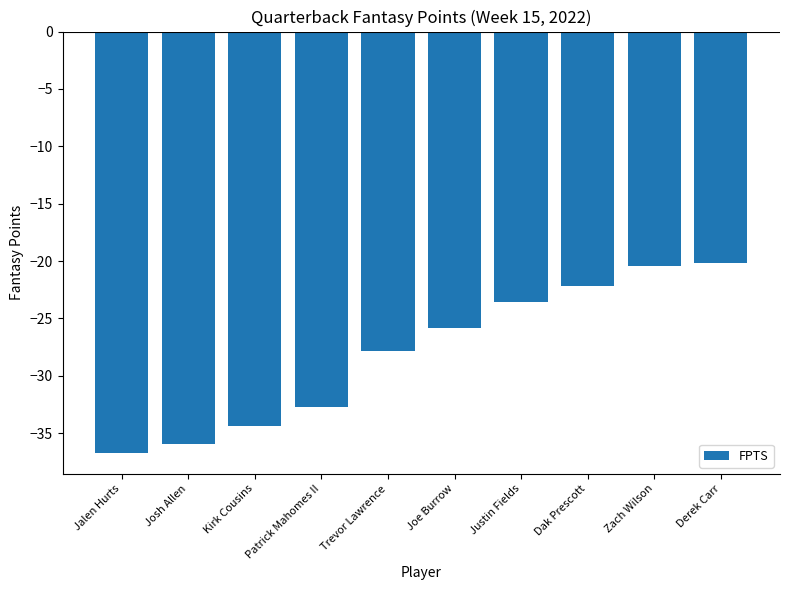

How many data points are less than -25?

6